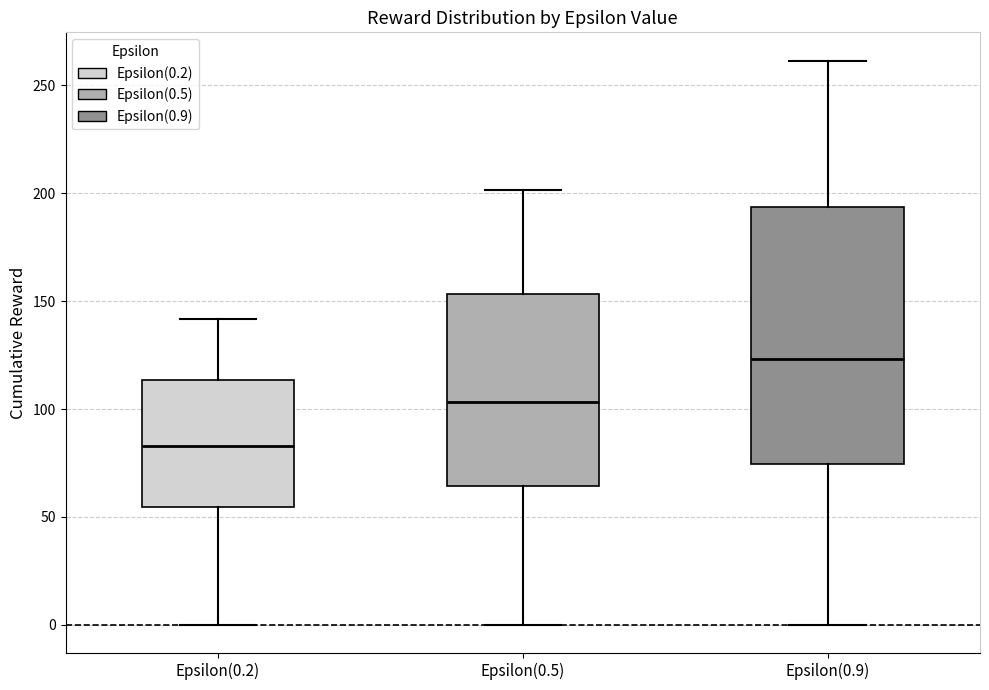

Which box is the tallest, from its lower edge to its upper edge?

Epsilon(0.9)